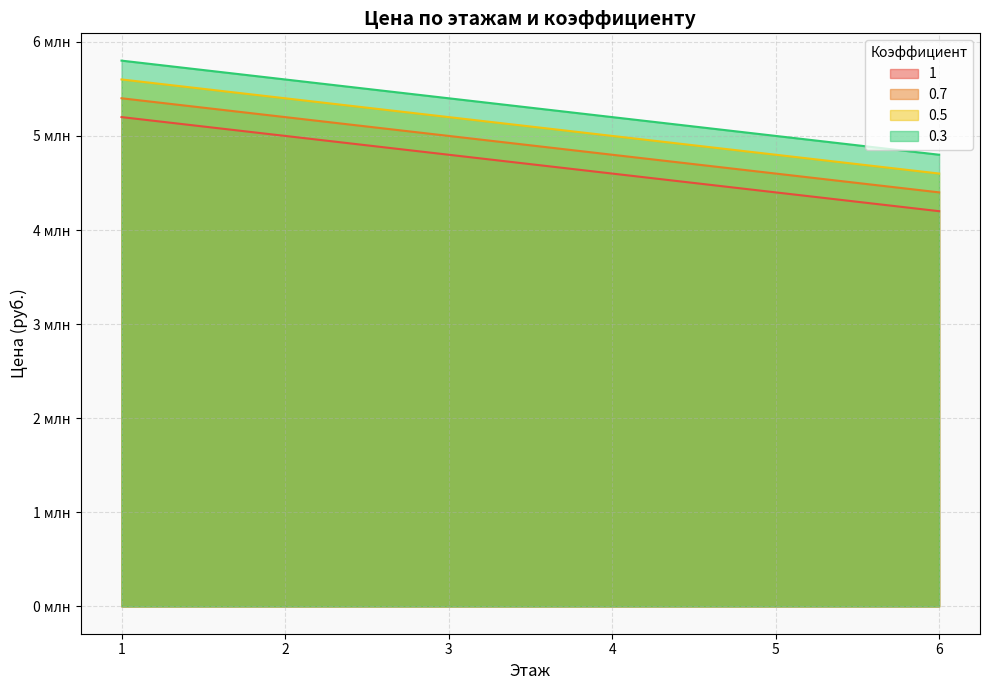

True or false: 1 and 0.3 intersect in this chart.

False